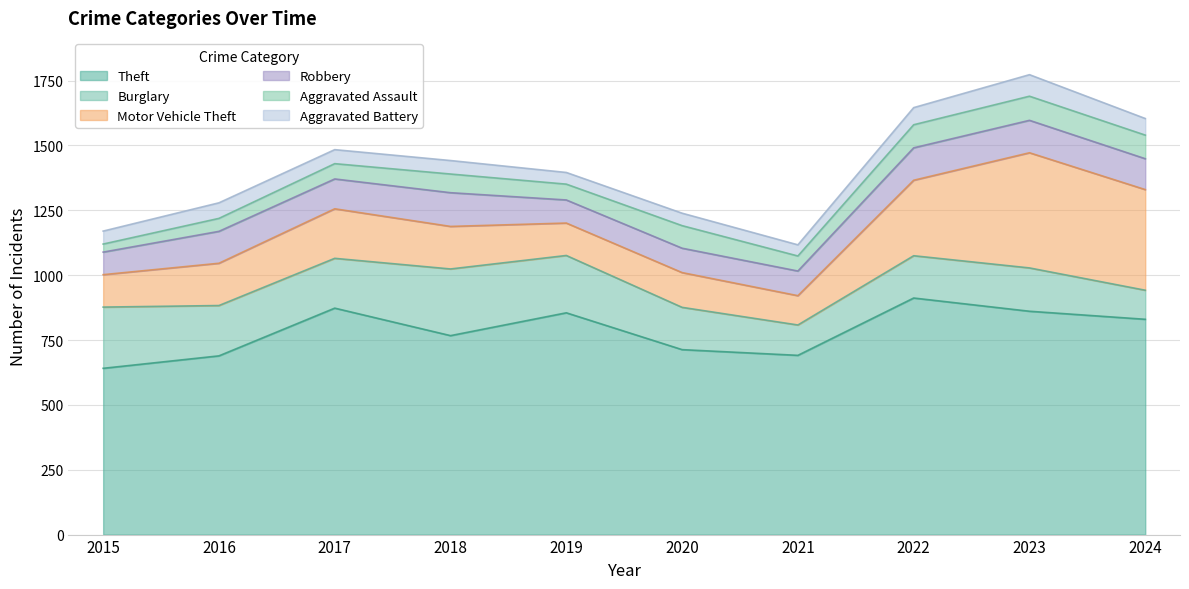

Which series has the largest range (max minus min)?

Motor Vehicle Theft